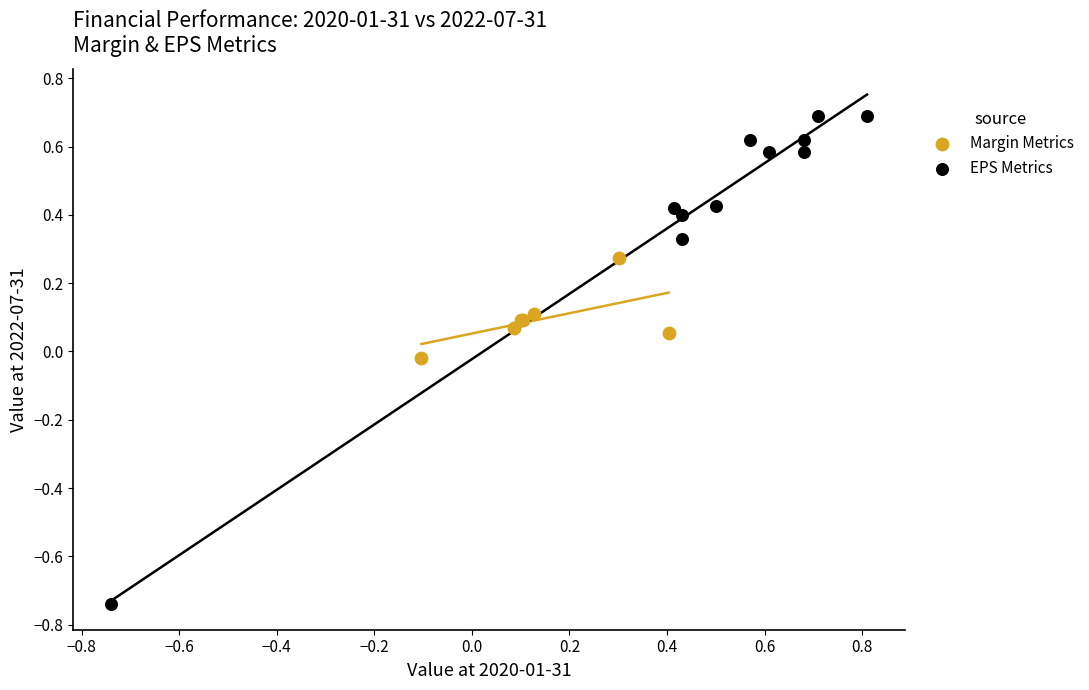

Which series contains the lowest Y value?

EPS Metrics